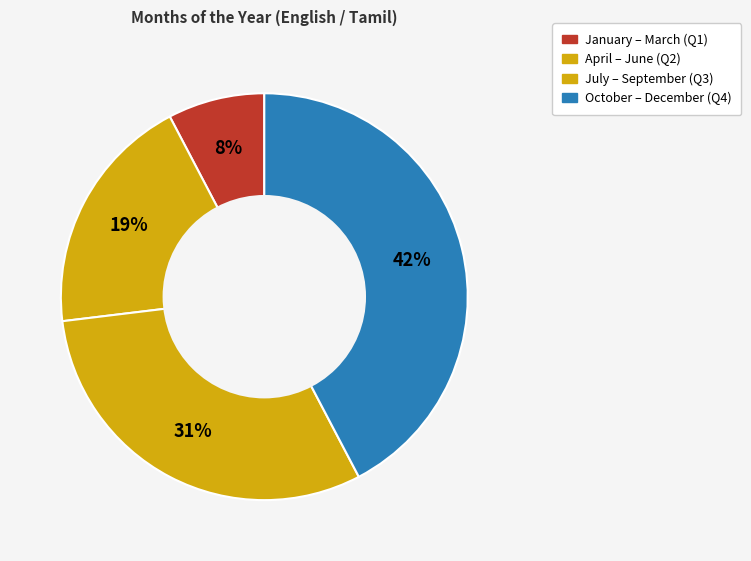

Count the number of slices in the pie.

4